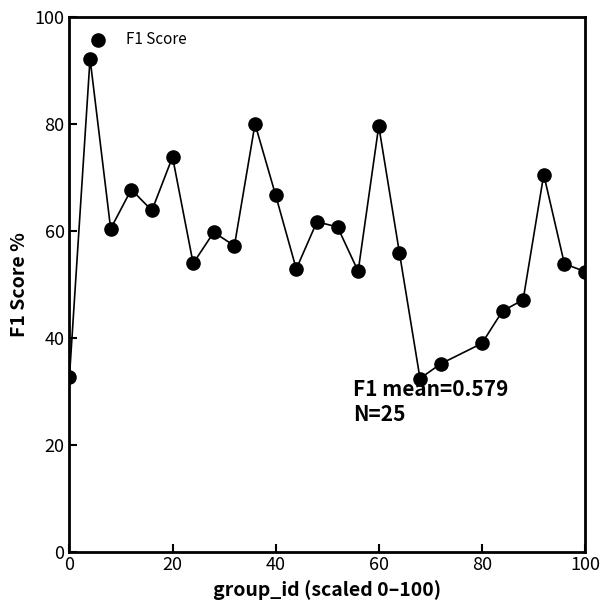

What is the range of X values (max minus min)?

100.0